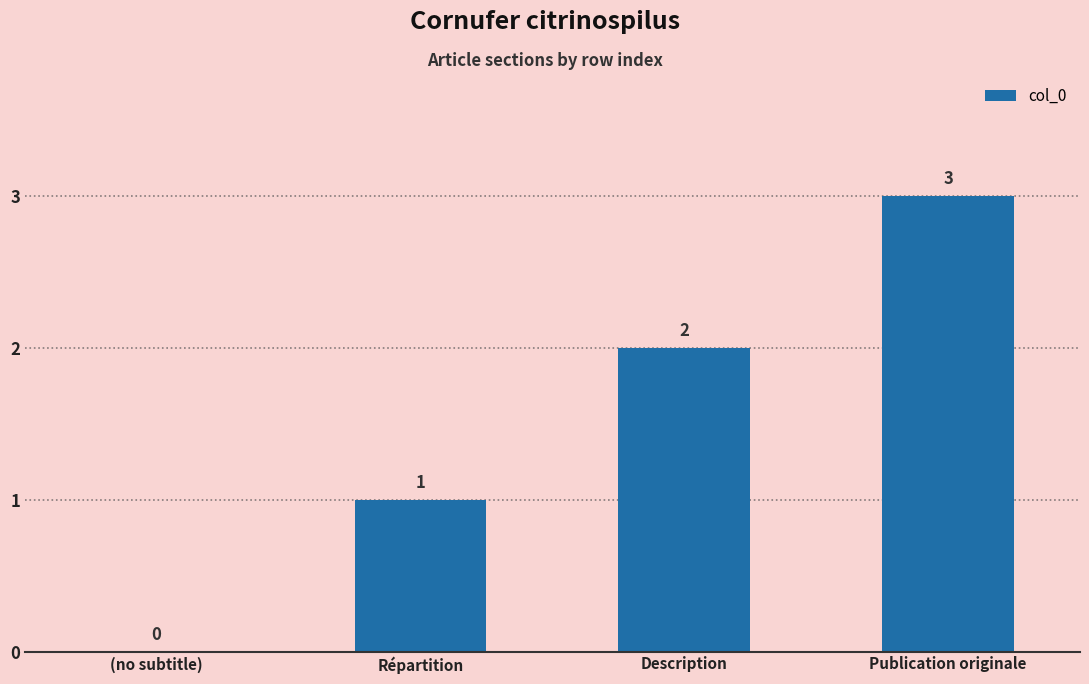

What is the approximate value at Répartition?

1